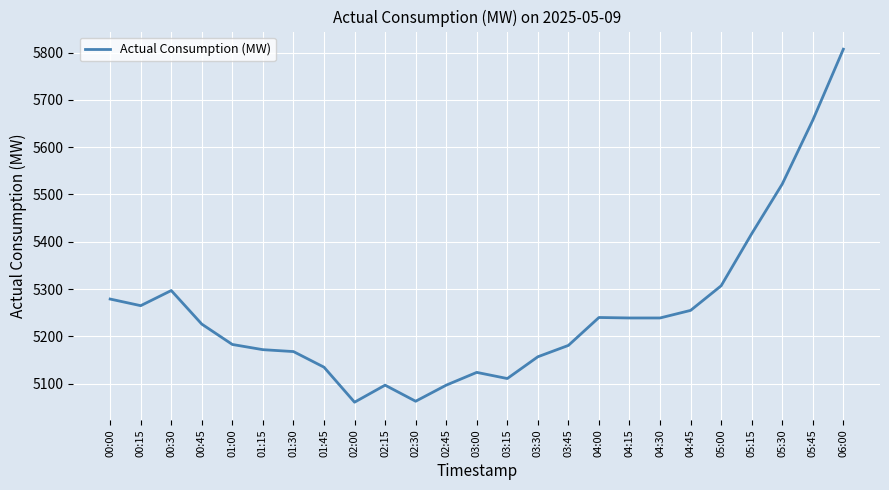

At which label is the value closest to 5434?

05:15